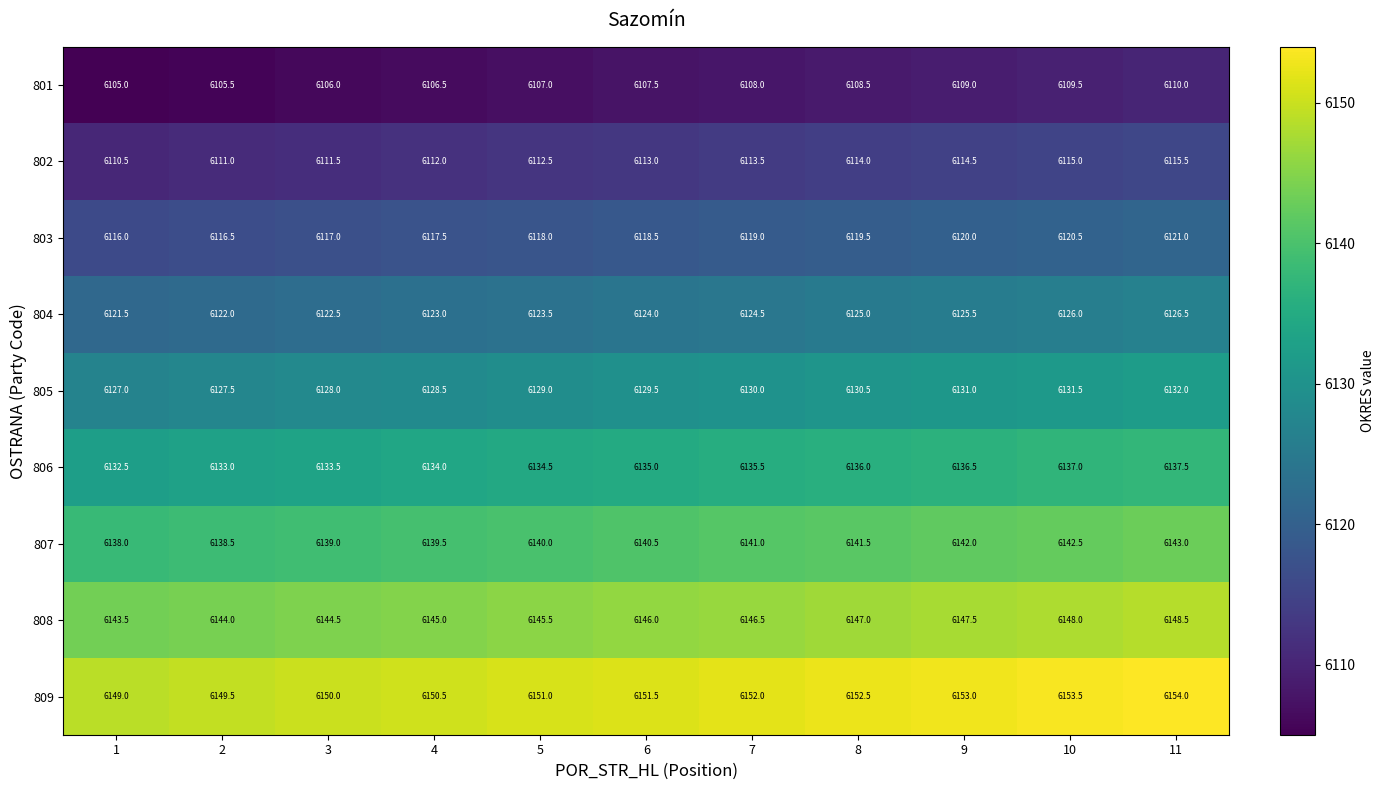

What is the difference between the maximum and second lowest values in the 803 series?

4.5